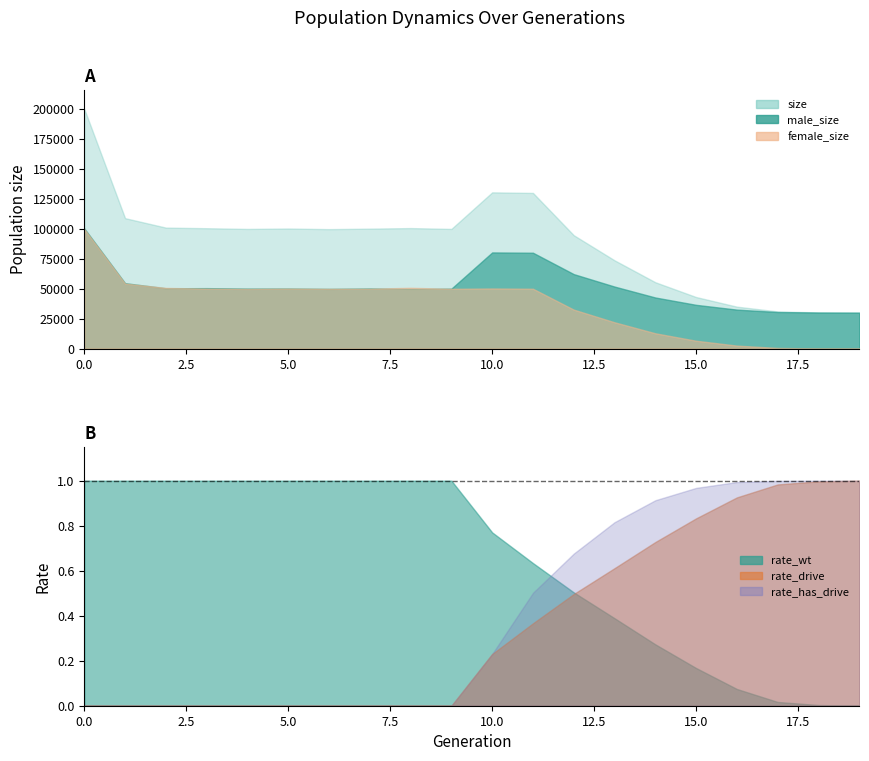

What is the value of the rate_wt point at the 12th from the left?

0.6